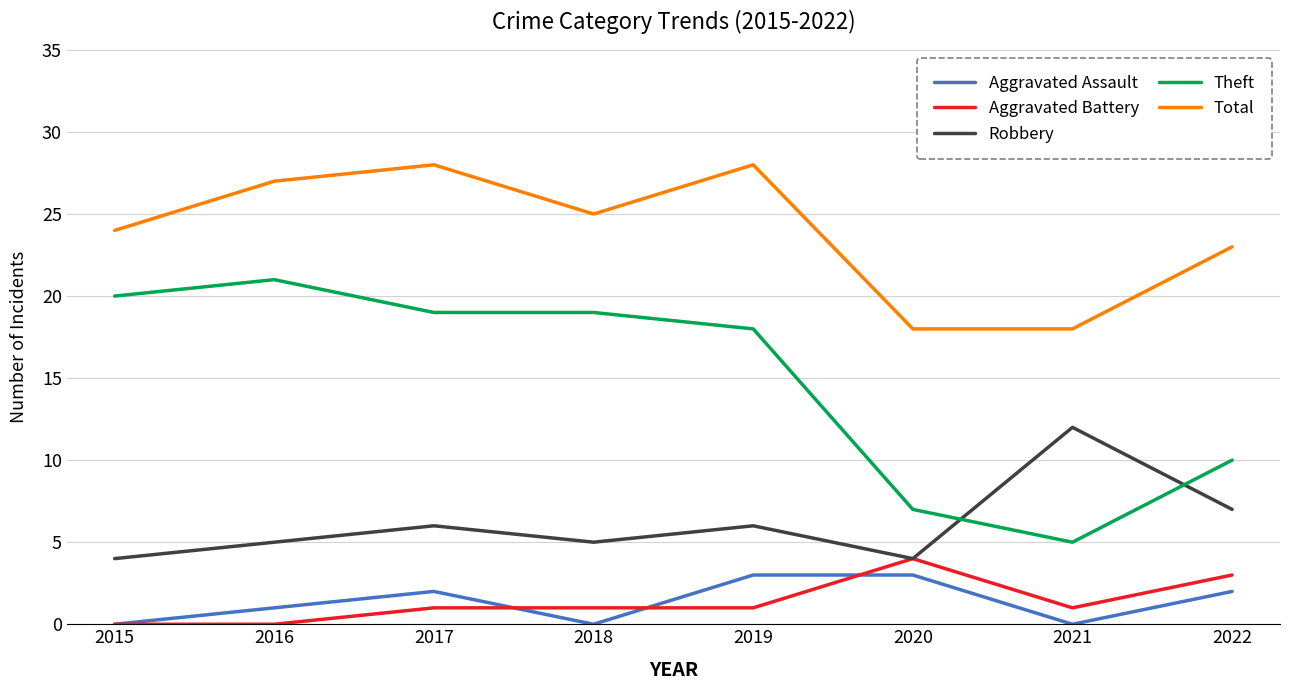

What is the difference between the second highest and second lowest values in the Theft series?

13